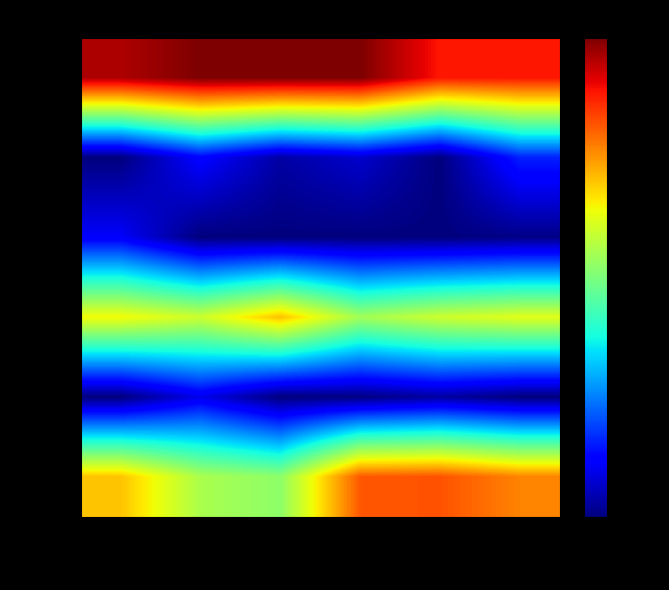

Reading right to left, list all the values displayed in this chart.

CS201: MA201=8.7	HS201=8.7	EE220=9.0	CS221=9.0	CS203=9.0	CS201=8.9
CS203: MA201=6.5	HS201=6.0	EE220=6.2	CS221=6.1	CS203=6.4	CS201=6.0
CS221: MA201=6.0	HS201=6.0	EE220=6.0	CS221=6.0	CS203=6.0	CS201=6.3
EE220: MA201=7.9	HS201=7.8	EE220=7.6	CS221=8.1	CS203=7.8	CS201=7.9
HS201: MA201=6.0	HS201=6.1	EE220=6.0	CS221=6.0	CS203=6.3	CS201=6.0
MA201: MA201=8.3	HS201=8.5	EE220=8.4	CS221=7.6	CS203=7.7	CS201=8.1